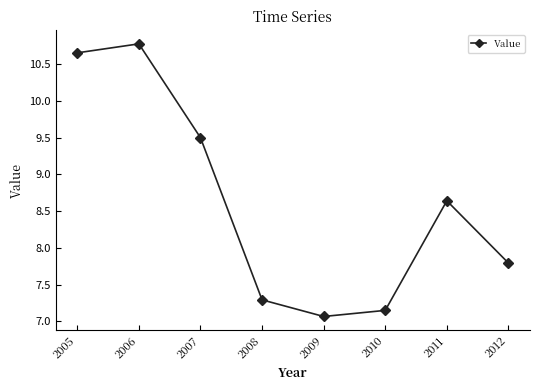

What is the maximum value shown in the chart?

10.8